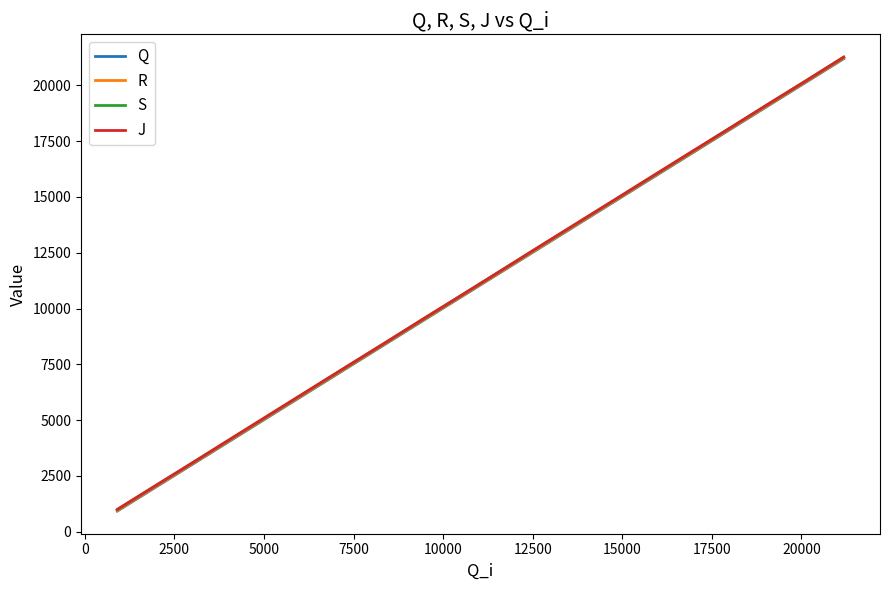

What is the highest value of the Q series?

21198